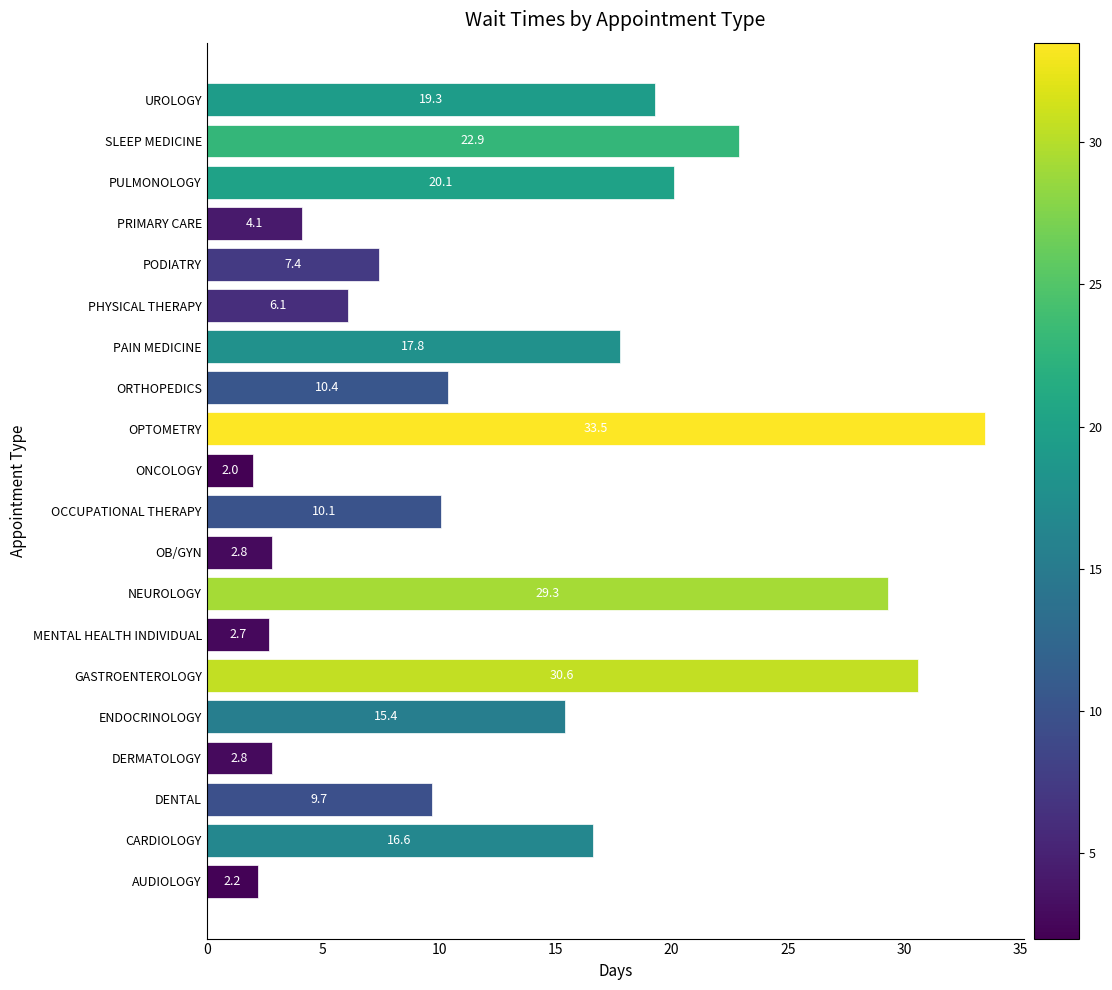

Is it true that the value at MENTAL HEALTH INDIVIDUAL is 2.7?

True